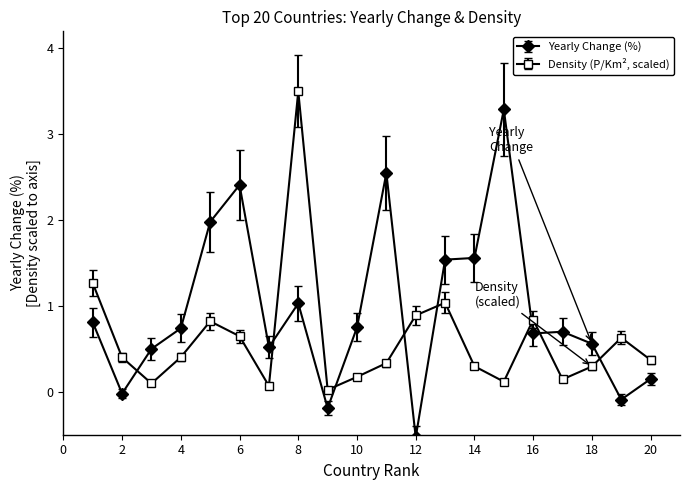

What is the difference between the maximum and second lowest values in the Yearly Change (%) series?

3.5